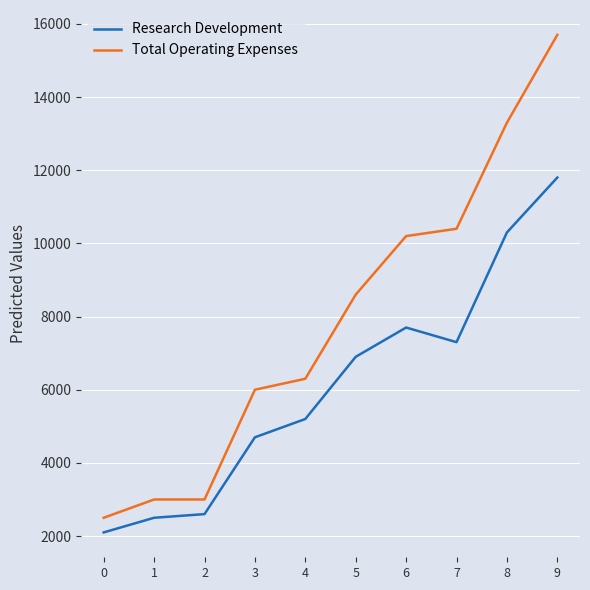

Is this an area chart (filled region under the line)?

No